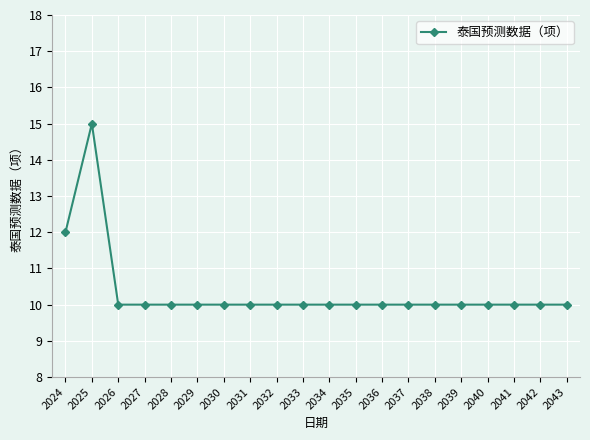

Which label corresponds to the largest value in the chart?

2025